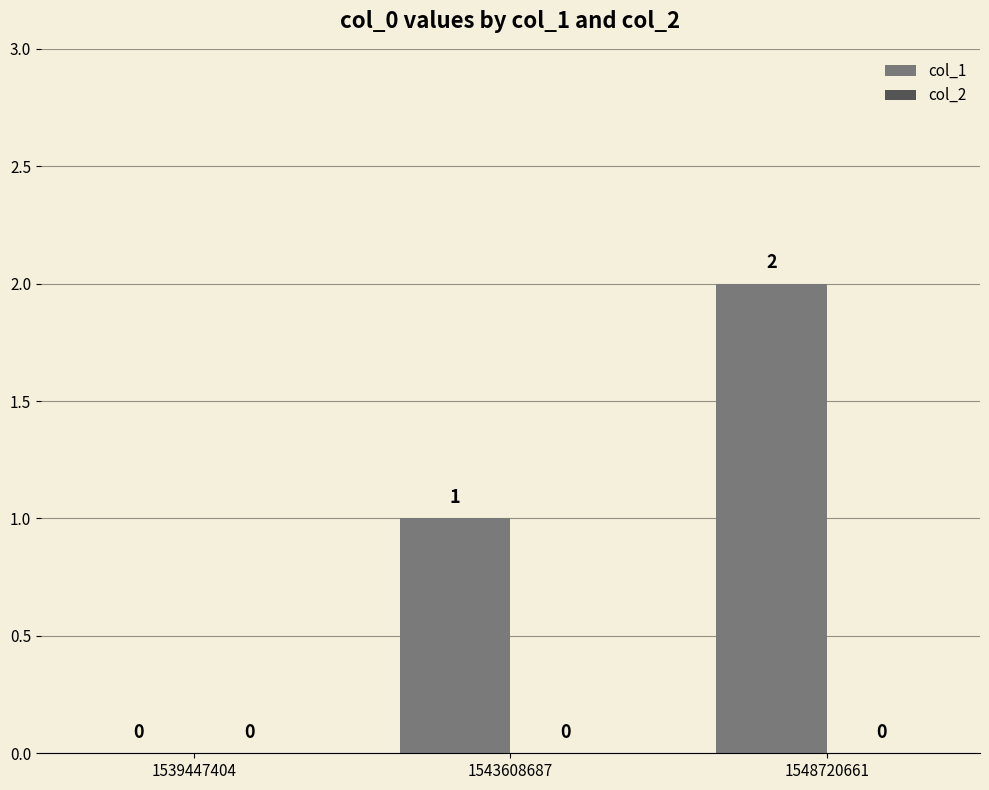

Between 1539447404 and 1543608687, which is larger?

1543608687